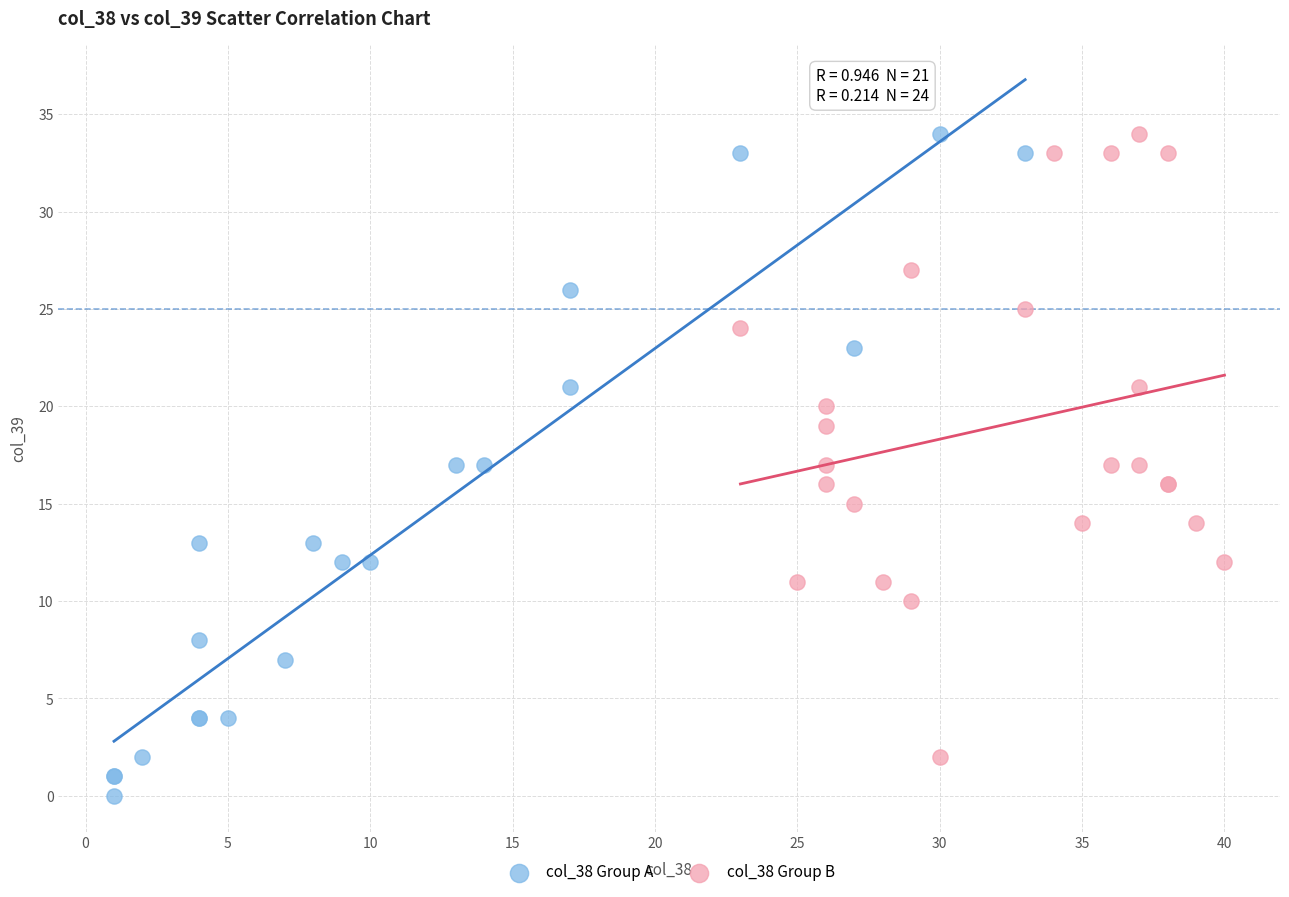

What are all the series names shown in the legend?

col_38 Group A, col_38 Group B